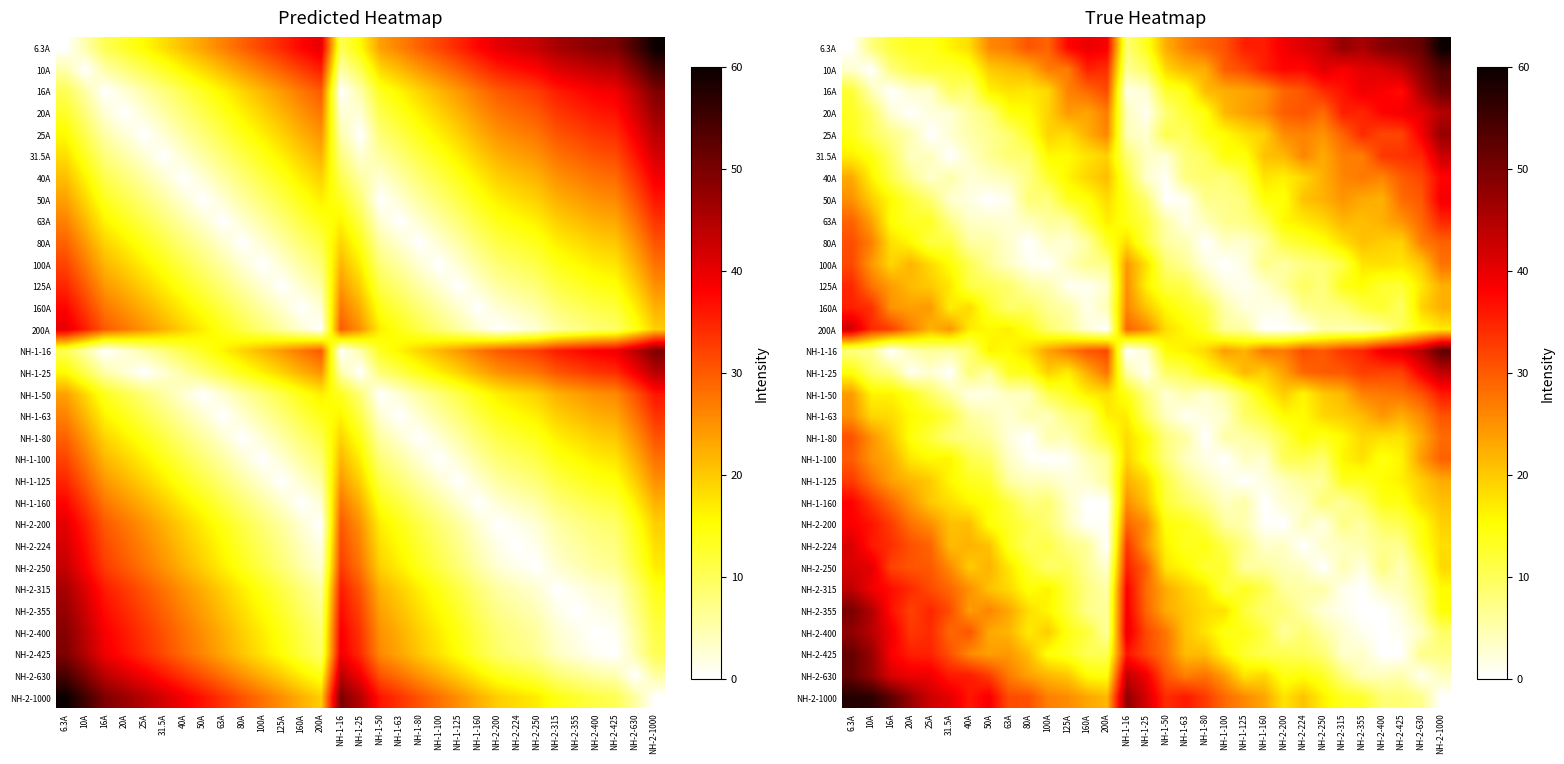

Rank the series at NH-1-100 from lowest to highest value.

100A, NH-1-100, NH-1-125, 125A, NH-1-63, 80A, NH-1-160, 160A, NH-1-80, NH-1-50, NH-2-200, 200A, 63A, 50A, 40A, NH-2-224, NH-2-315, NH-2-250, NH-2-400, 31.5A, 25A, NH-2-425, NH-1-25, NH-2-355, 20A, 16A, NH-2-630, NH-1-16, NH-2-1000, 10A, 6.3A